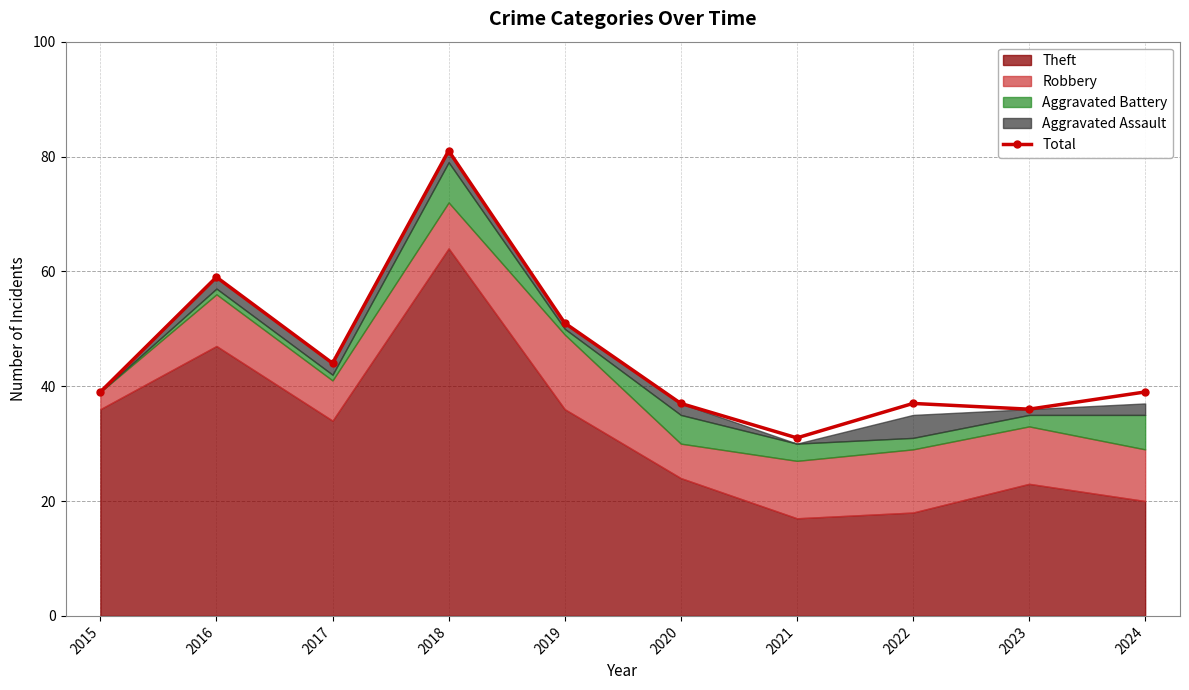

Where is the first local maximum?

2016